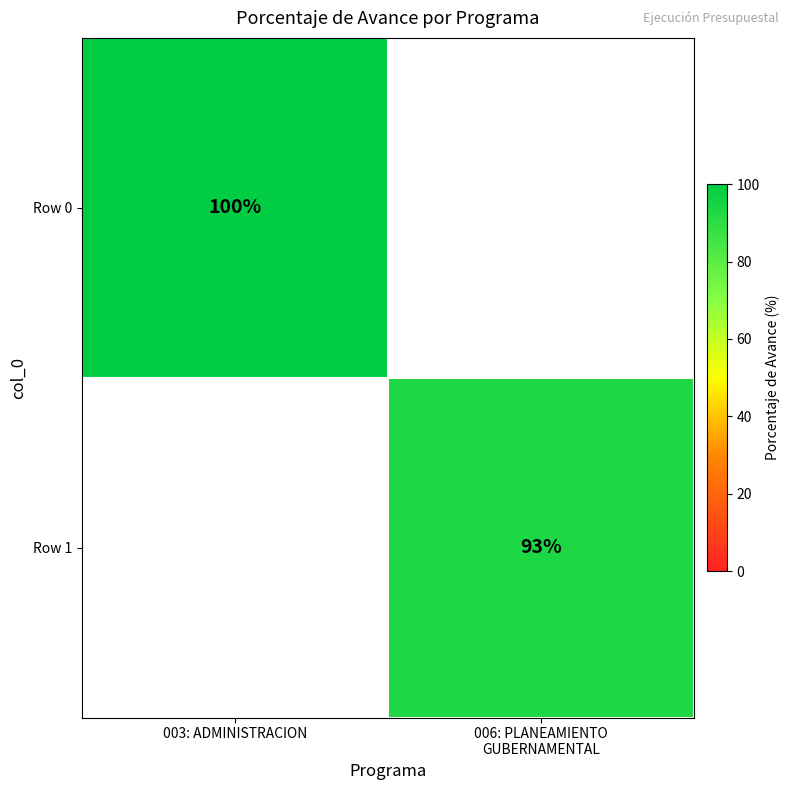

The Row 0 series shows 100 at 003: ADMINISTRACION. True or false?

True